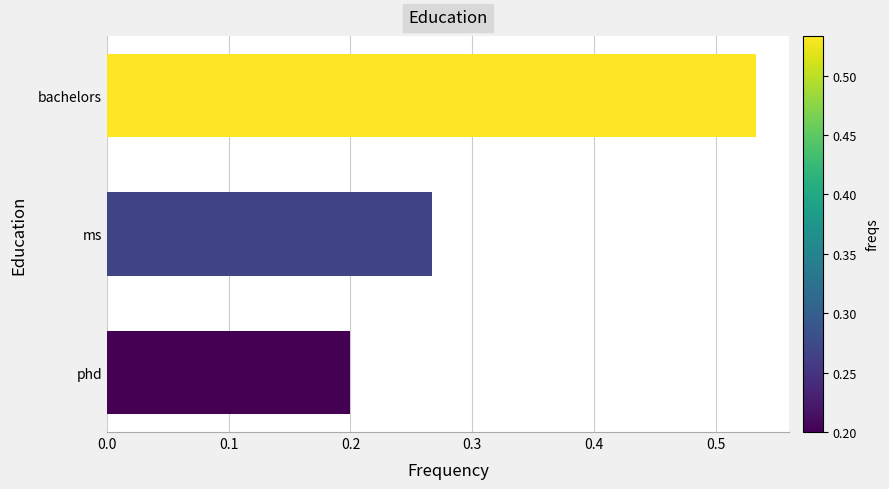

What is the change in value from phd to ms?

+0.1